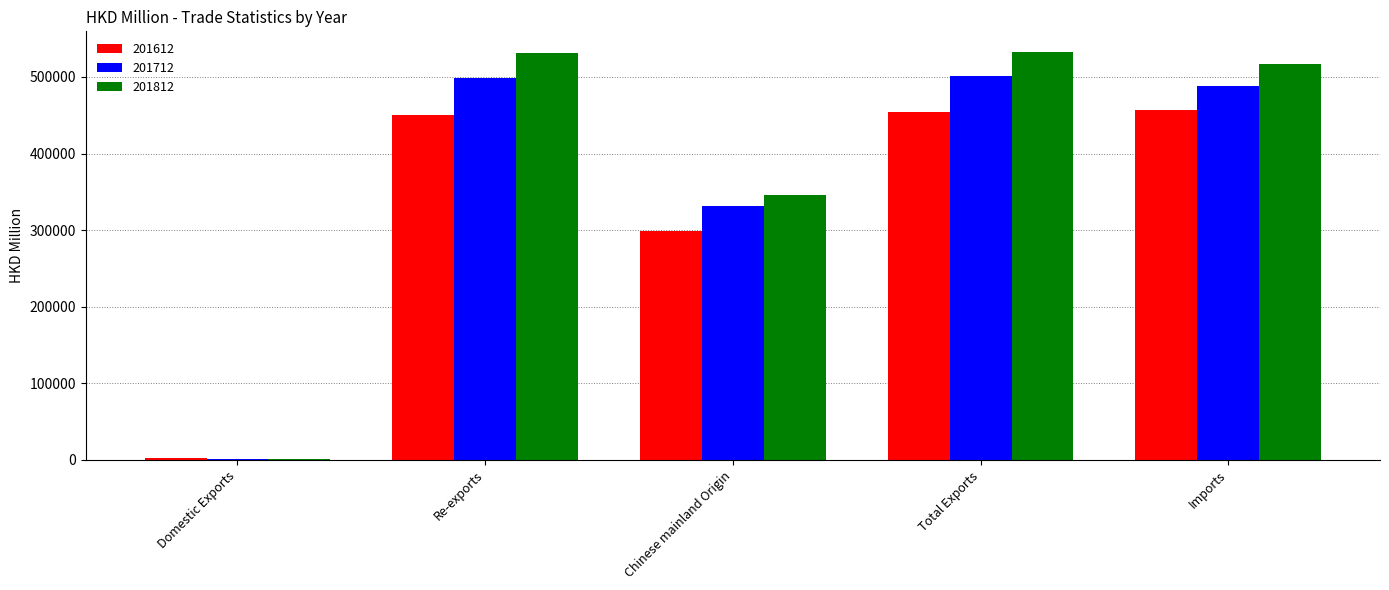

At which label is 201812 closest to 267247?

Chinese mainland Origin